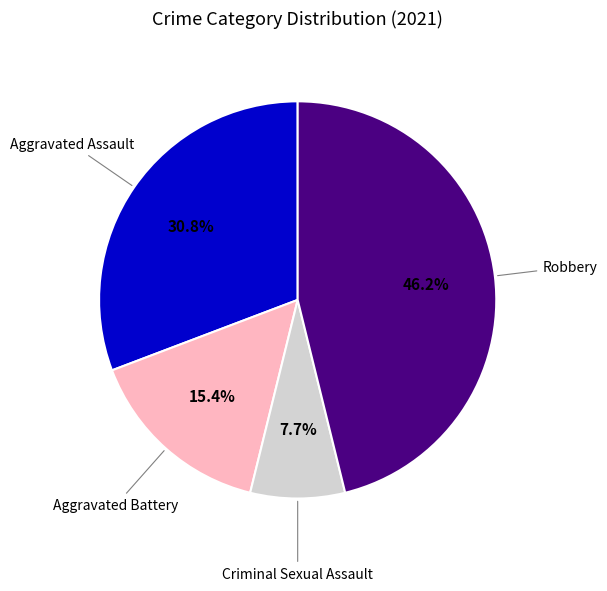

Is there any slice that represents more than half of the pie?

No